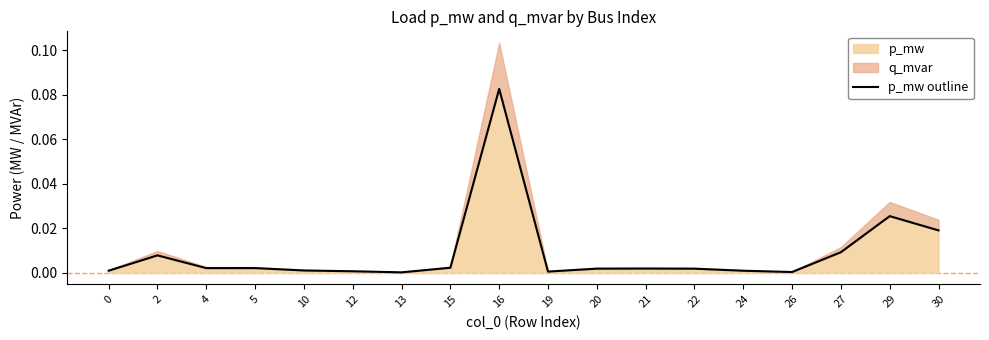

List the labels in order of value, smallest first.

13, 26, 19, 12, 24, 0, 10, 22, 20, 21, 4, 5, 15, 2, 27, 30, 29, 16